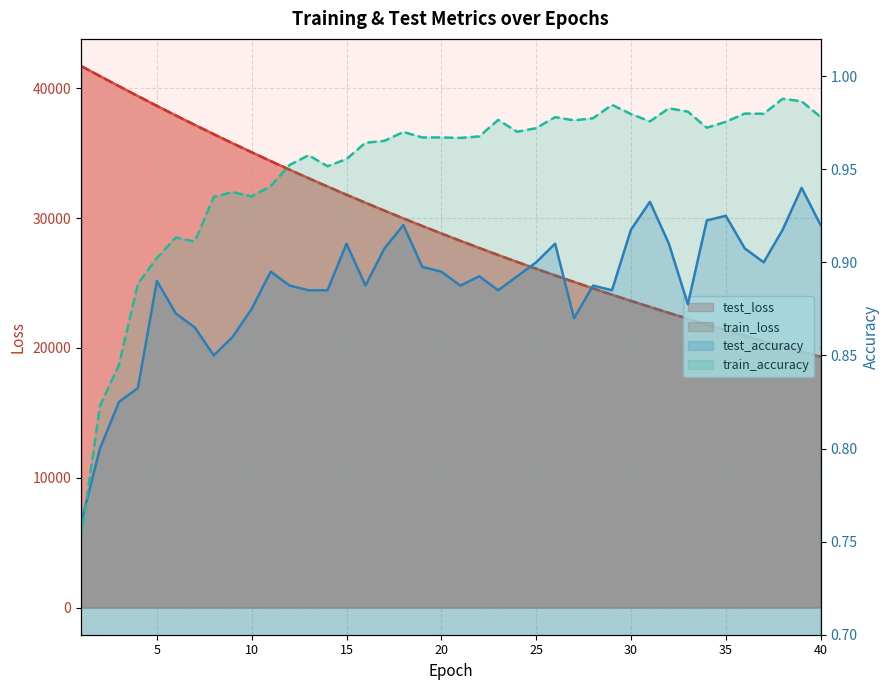

In train_accuracy, how many points are lower than both neighbors (excluding endpoints)?

9